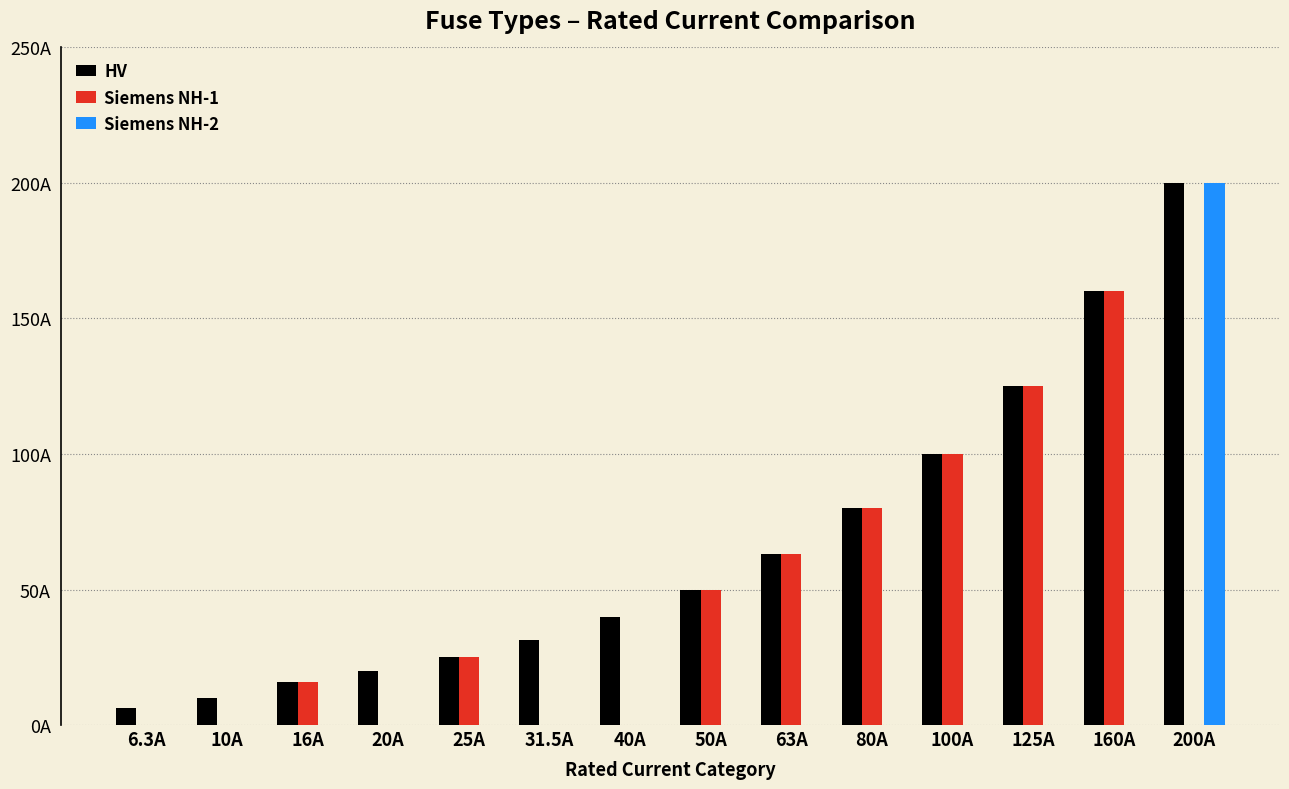

At which category is the sum across all series the highest?

200A